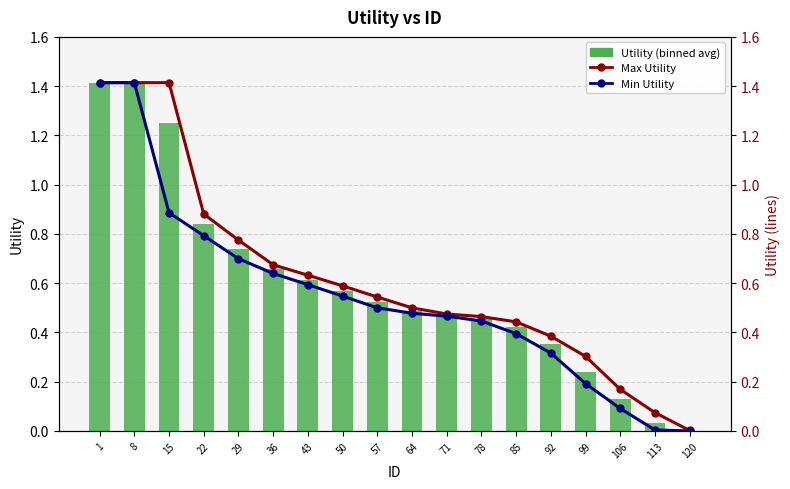

What is the sum of all Max Utility values?

11.2